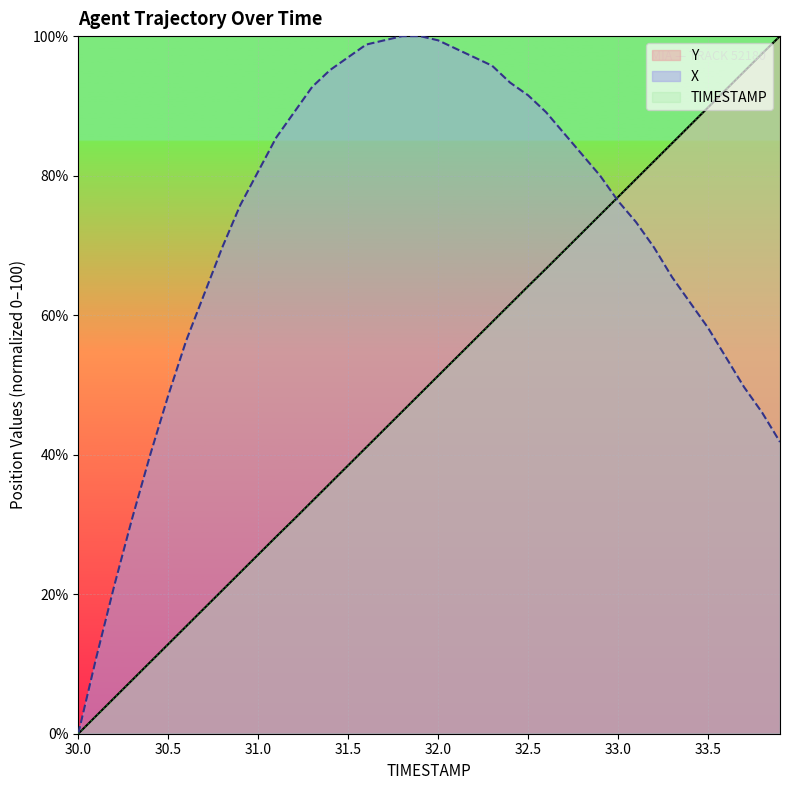

How many values in the X series are below 79?

20